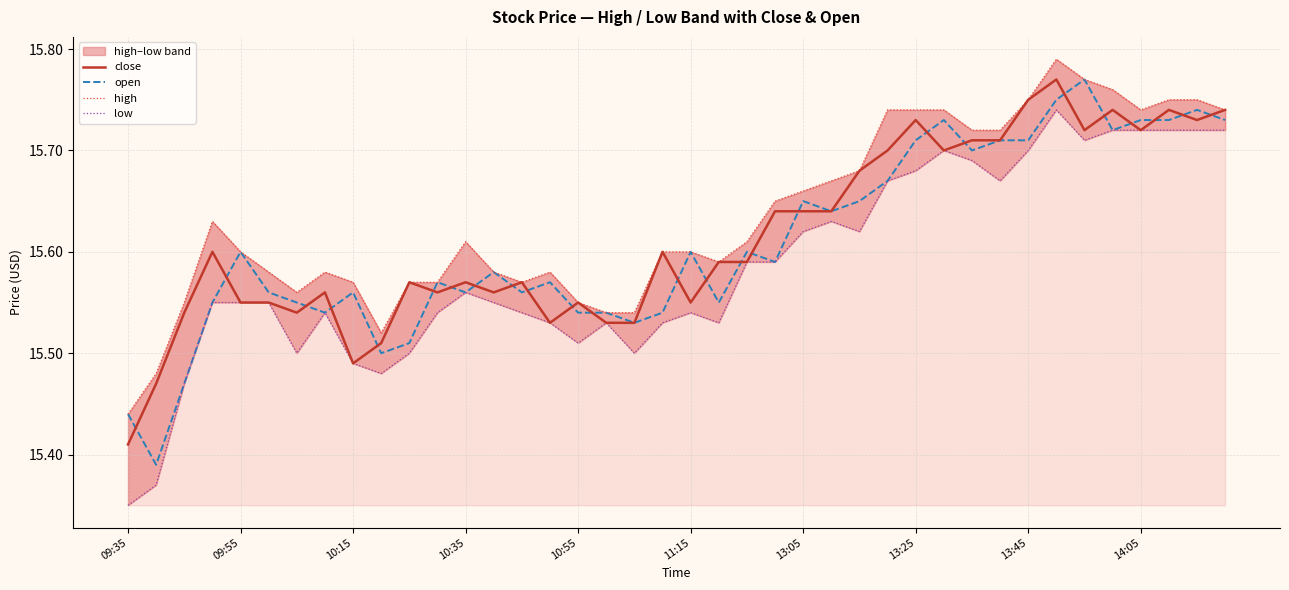

How many times do close and open cross each other?

25